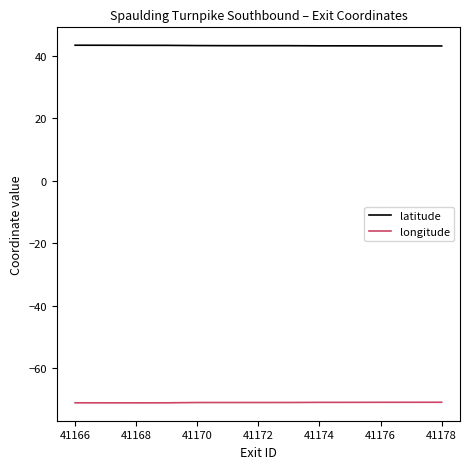

How many categories are shown in the chart?

13